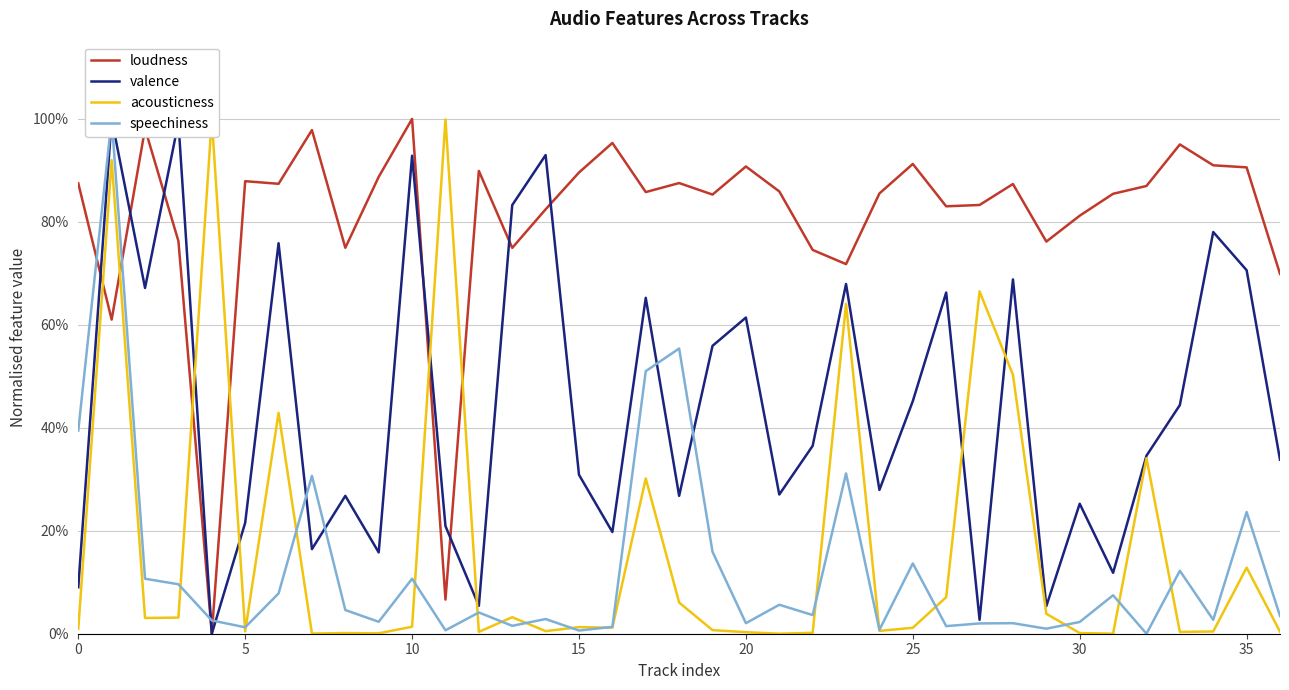

What is the difference between the maximum and second lowest values in the valence series?

1.0